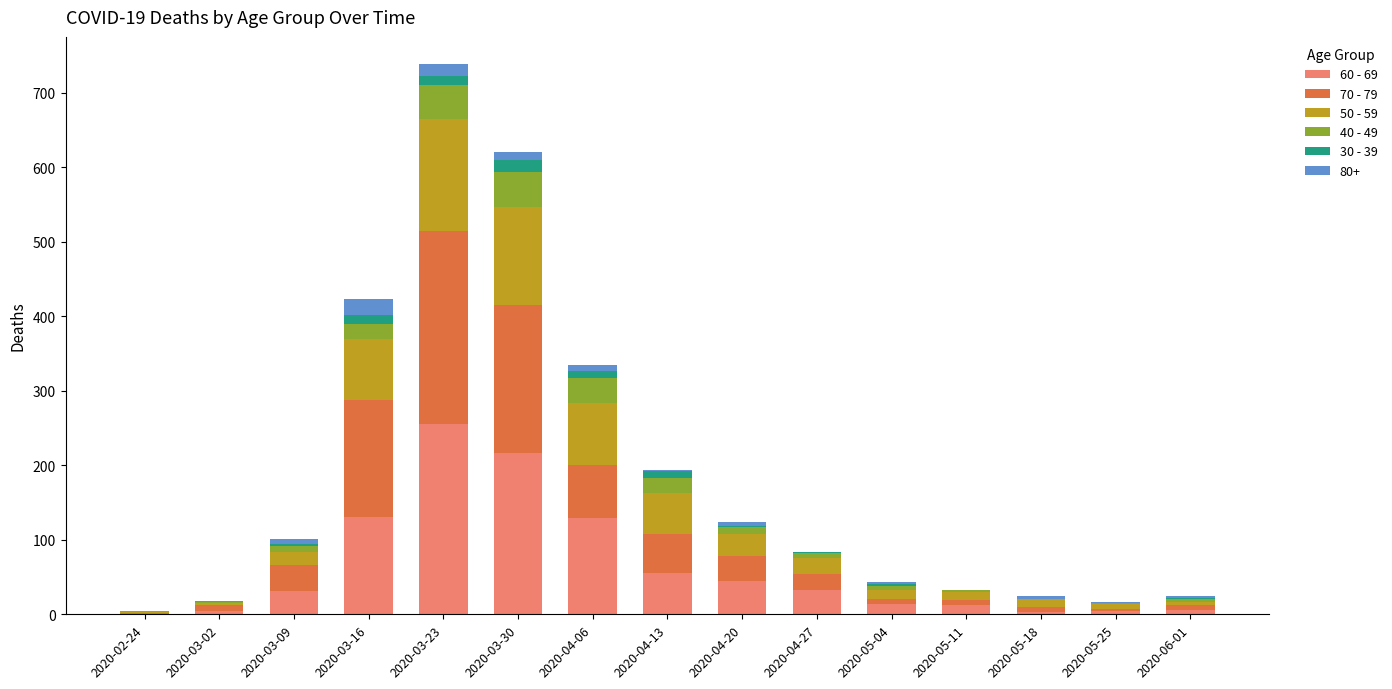

At which category is the sum across all series the highest?

2020-03-23